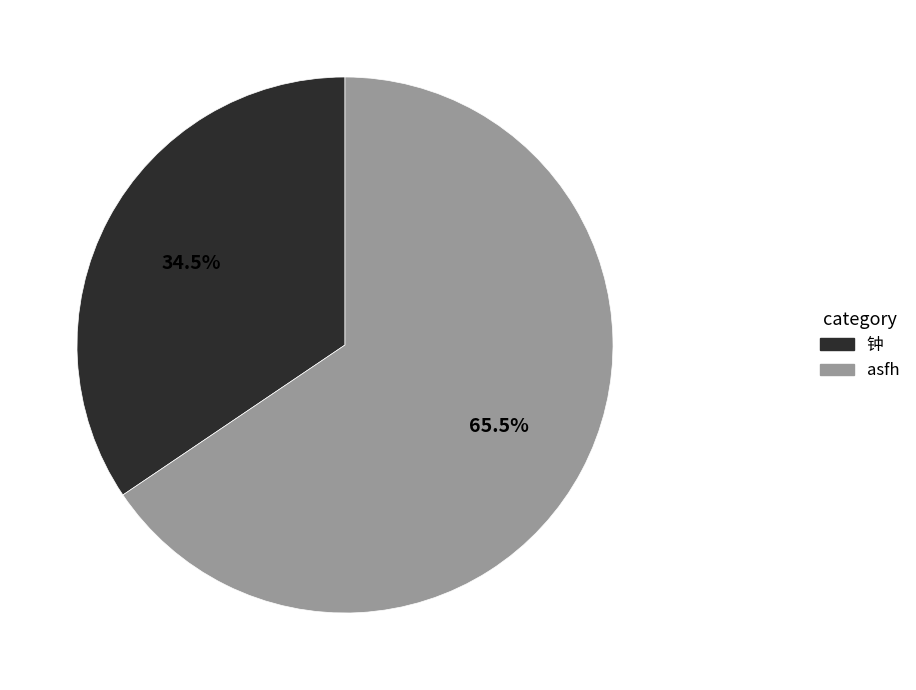

How many slices are in this pie chart?

2